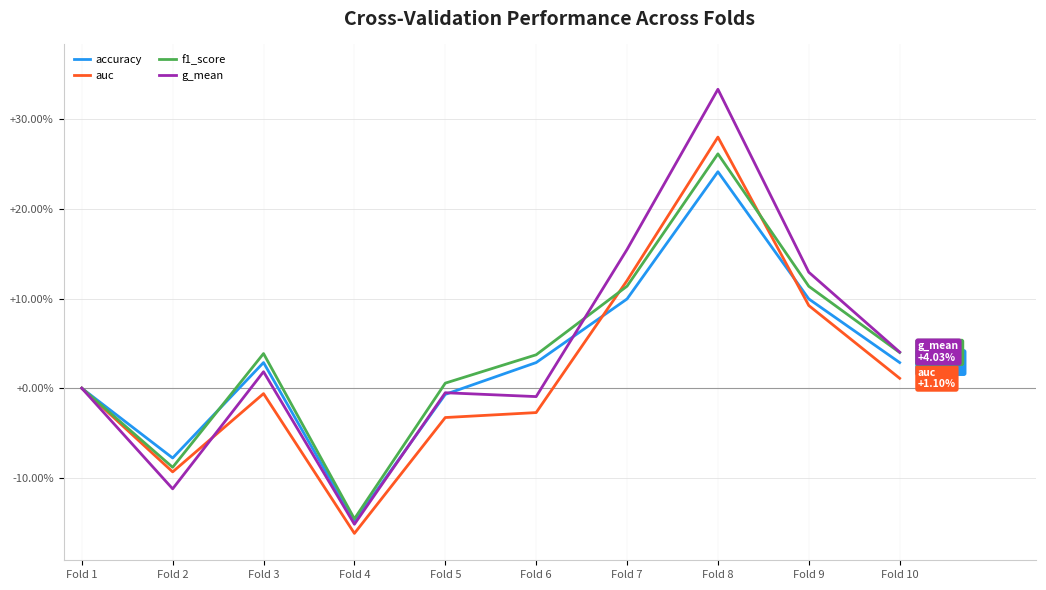

What is the highest value of the f1_score series?

26.1